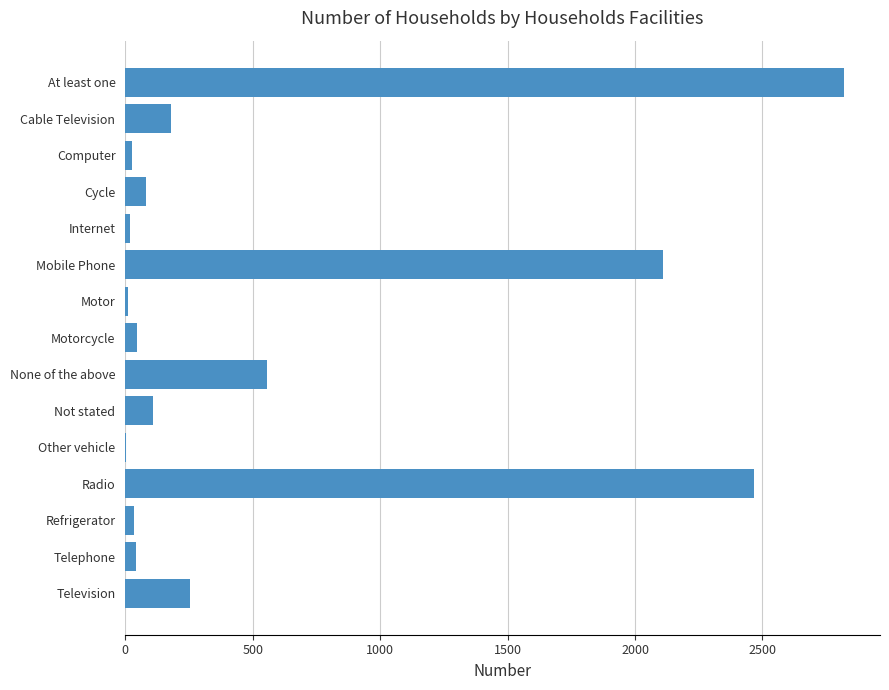

The chart shows a value of 555 at None of the above. True or false?

True